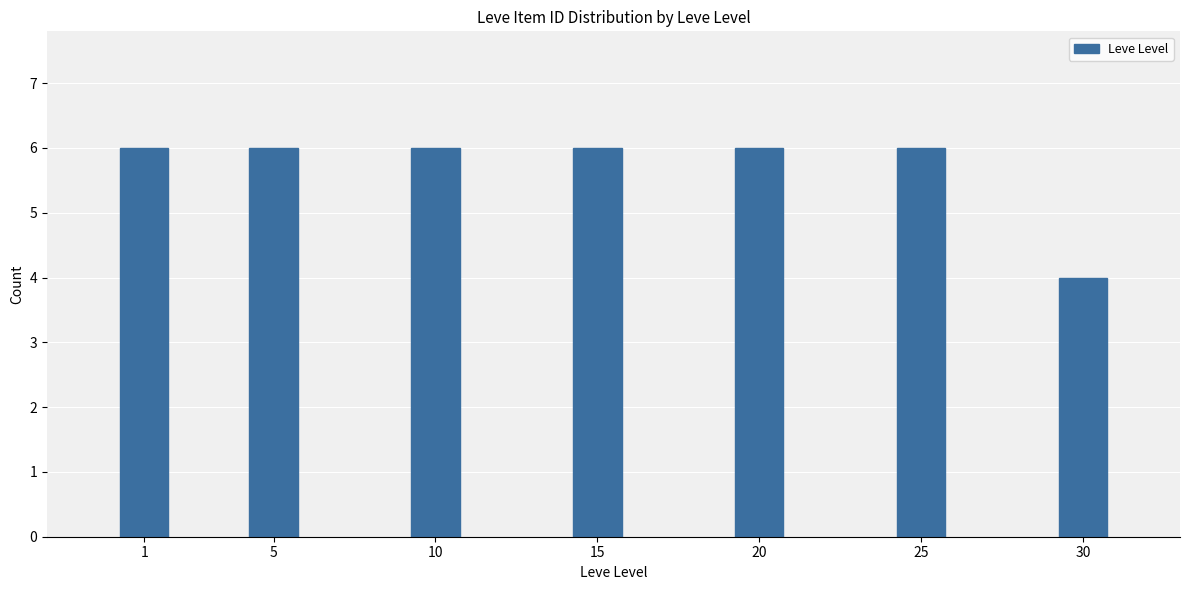

Reading left to right, extract all data points from this chart.

6	6	6	6	6	6	4